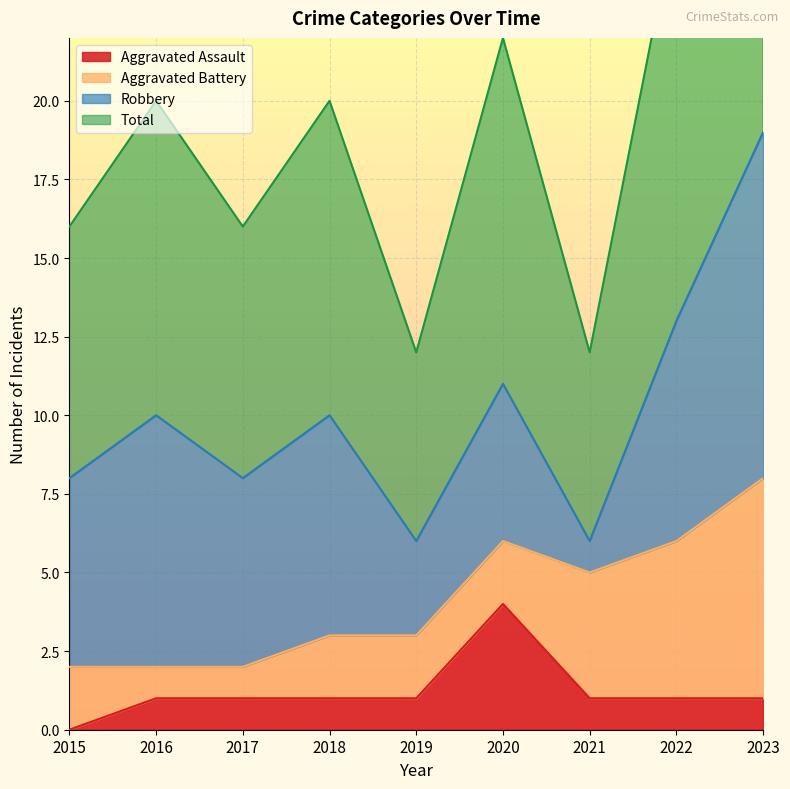

Which category has the highest value in the Aggravated Assault series?

2020